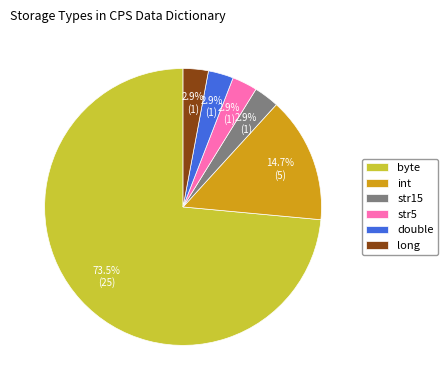

To the nearest percent, what is the average slice percentage?

17%